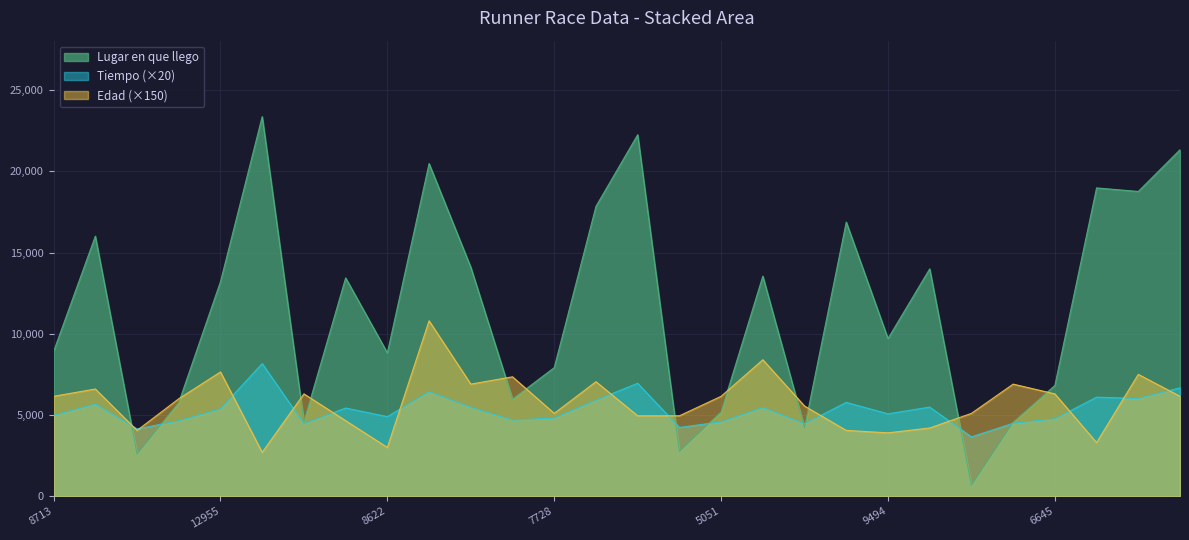

Read the Edad value at 7728.

5100.0